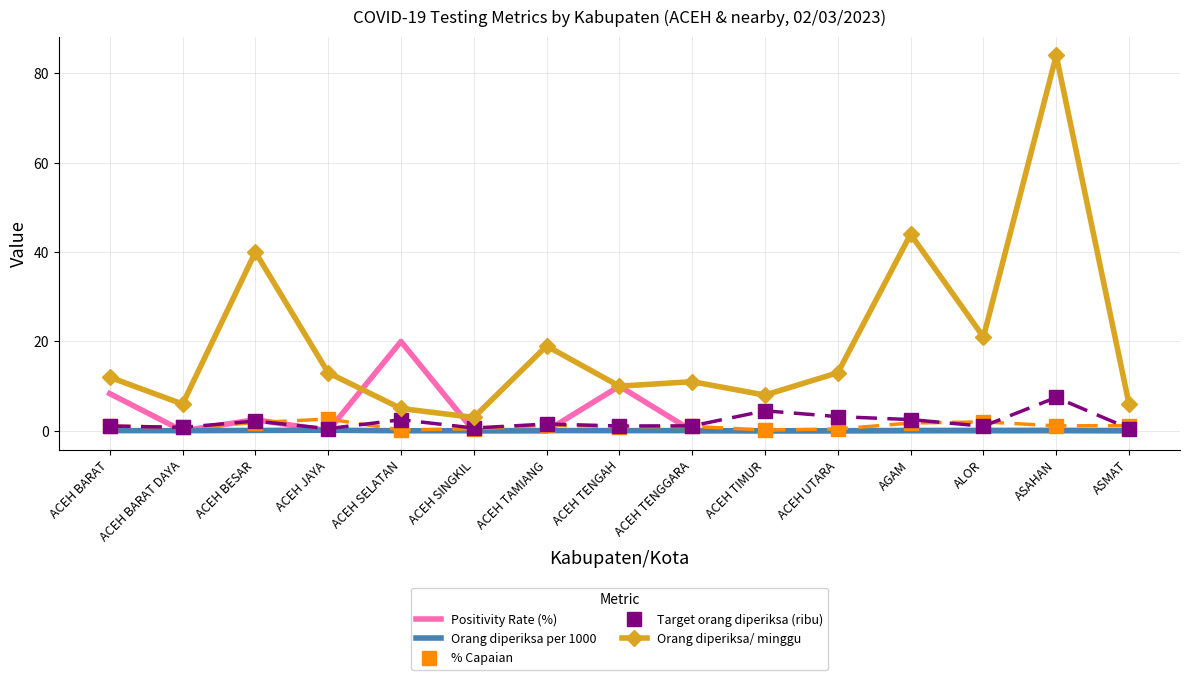

Is the value of Target orang diperiksa (ribu) at ACEH TENGGARA greater than the value of Orang diperiksa/ minggu at ASMAT?

No